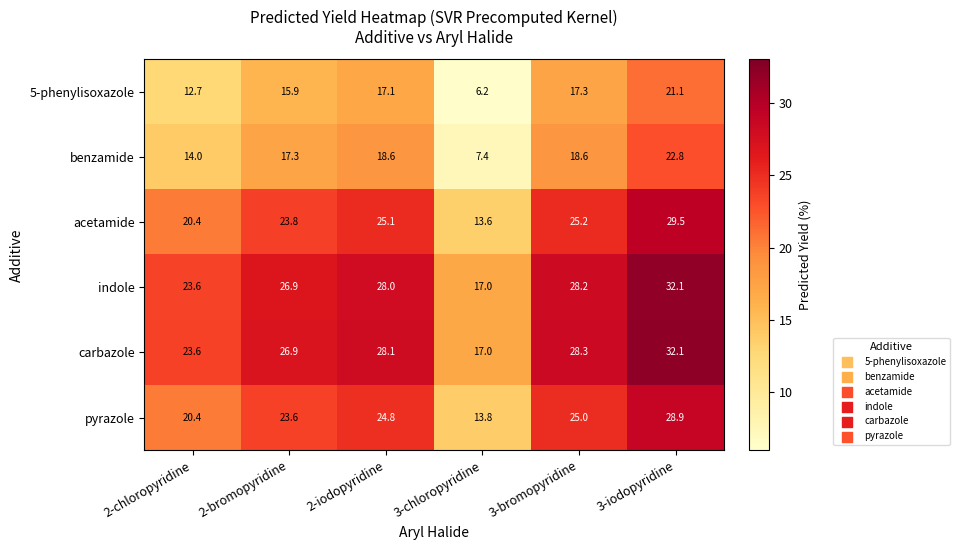

What is the difference between the second highest and minimum values in the indole series?

11.2